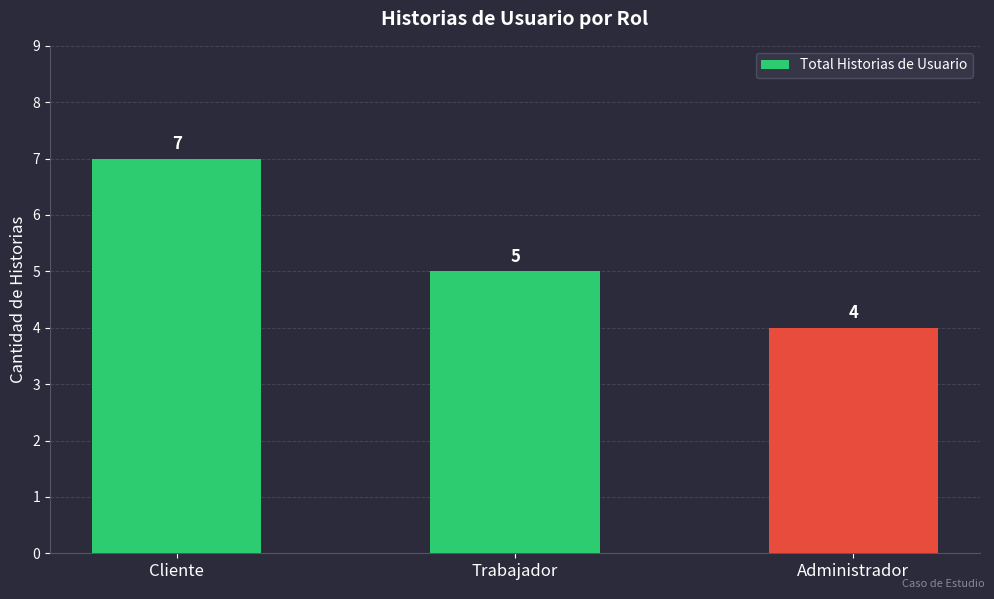

Which label corresponds to the largest value in the chart?

Cliente